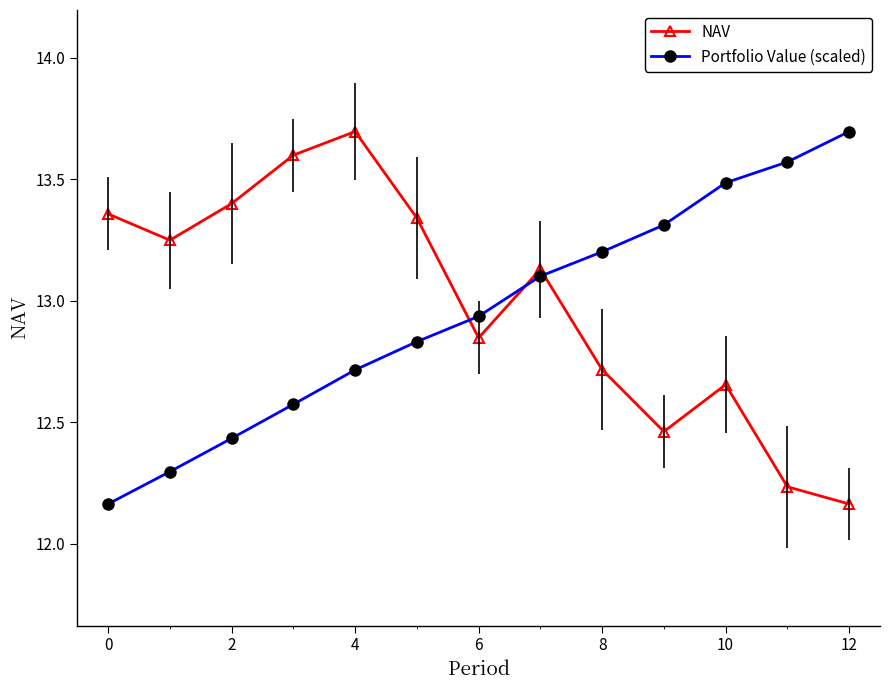

Rank the series by their maximum value, from highest to lowest.

NAV, Portfolio Value (scaled)